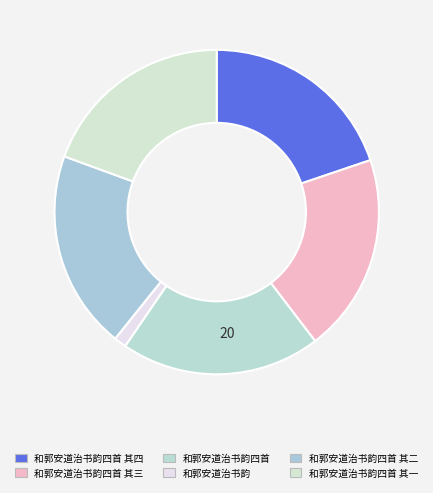

How many segments does this pie chart have?

6